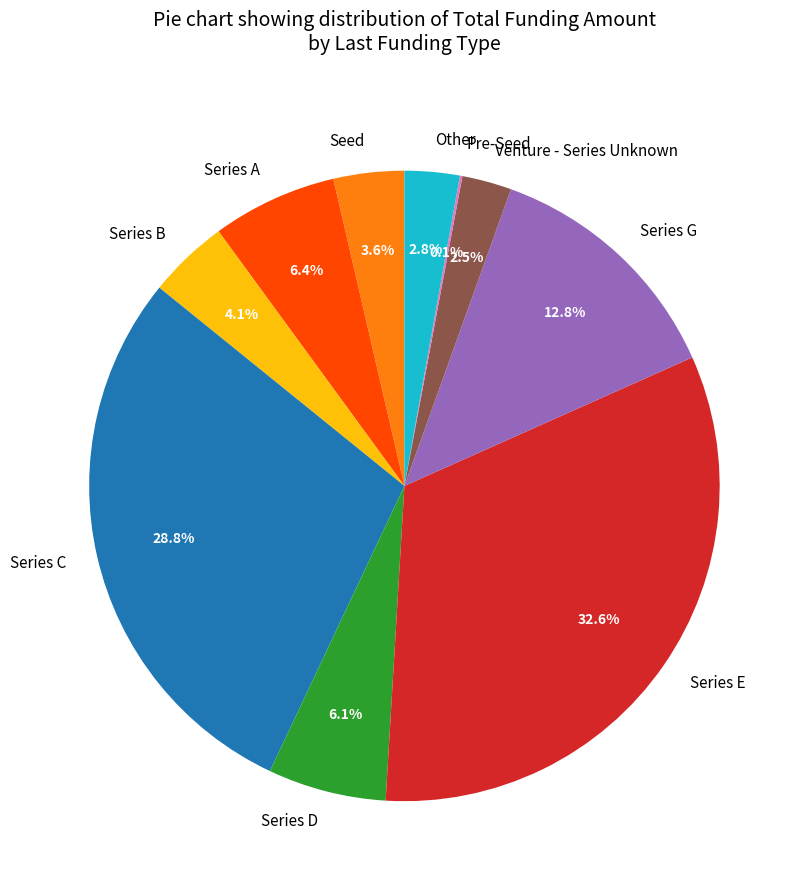

To the nearest percent, what is the combined percentage of Series C and Other?

32%